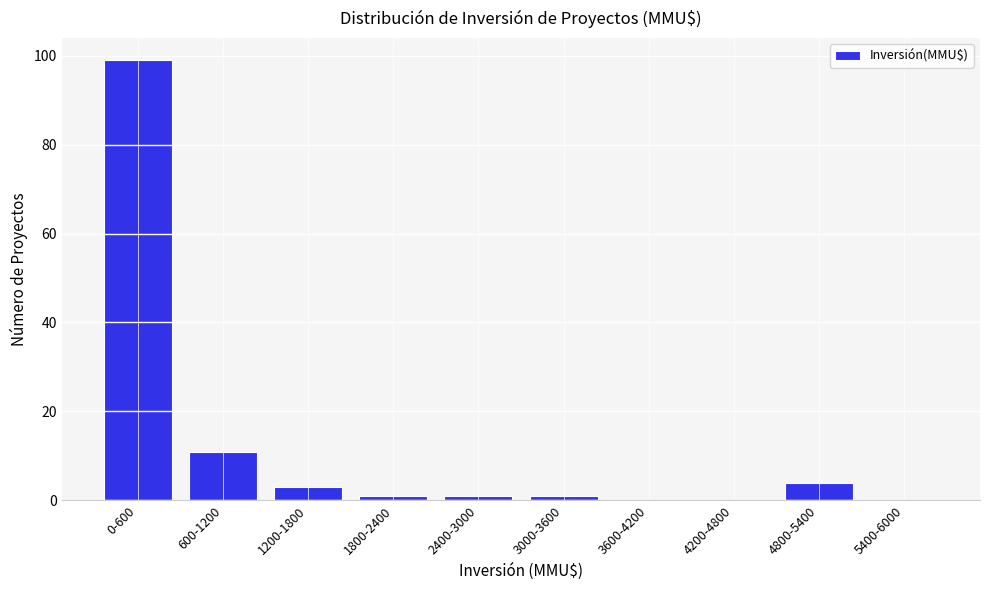

Reading left to right, transcribe all the data shown in this chart.

0-600=99	600-1200=11	1200-1800=3	1800-2400=1	2400-3000=1	3000-3600=1	3600-4200=0	4200-4800=0	4800-5400=4	5400-6000=0